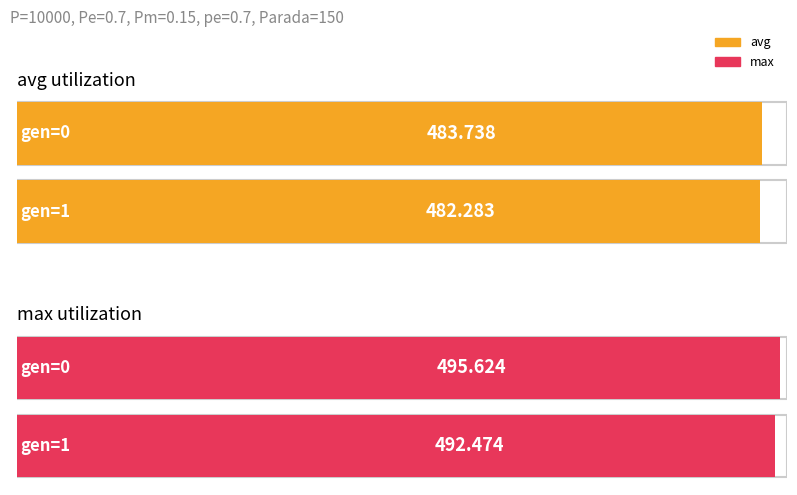

Where is avg nearest to the value 483?

gen=1